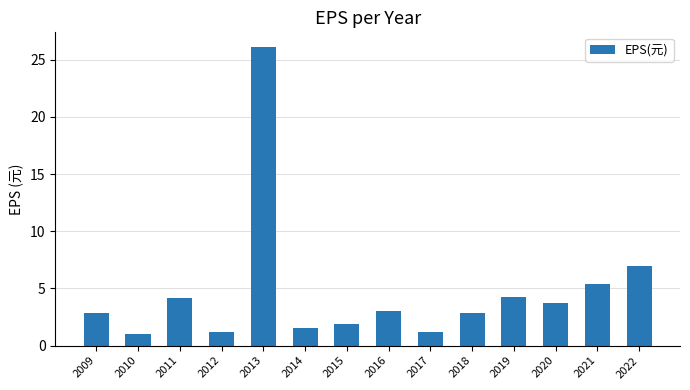

What is the value of the 3rd bar from the left?

4.2